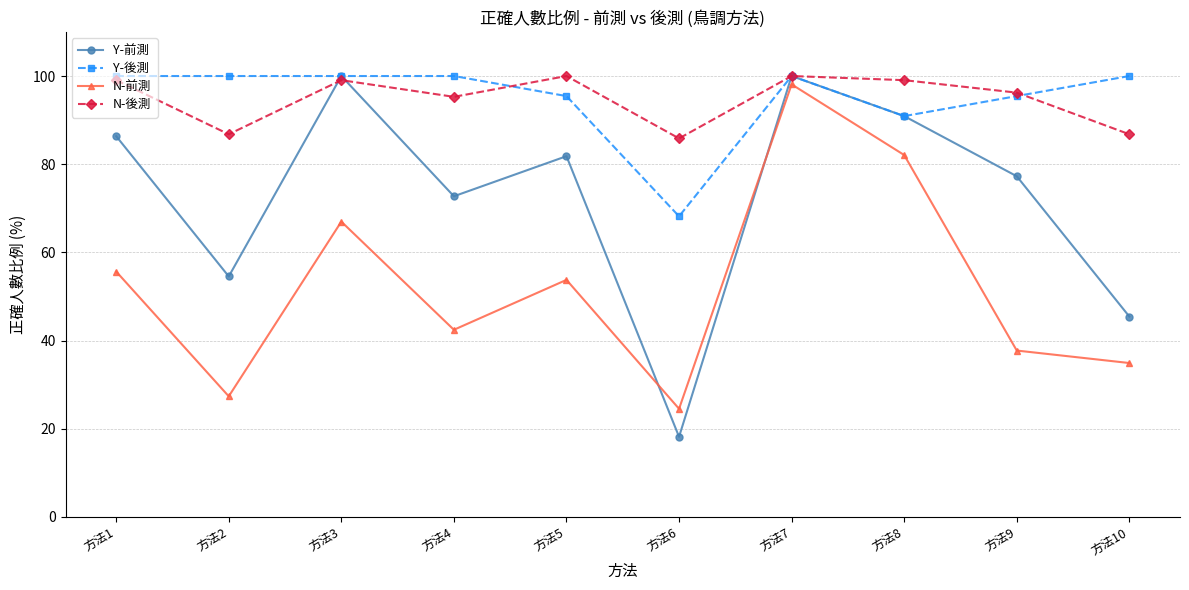

What is the greatest value displayed?

100.0